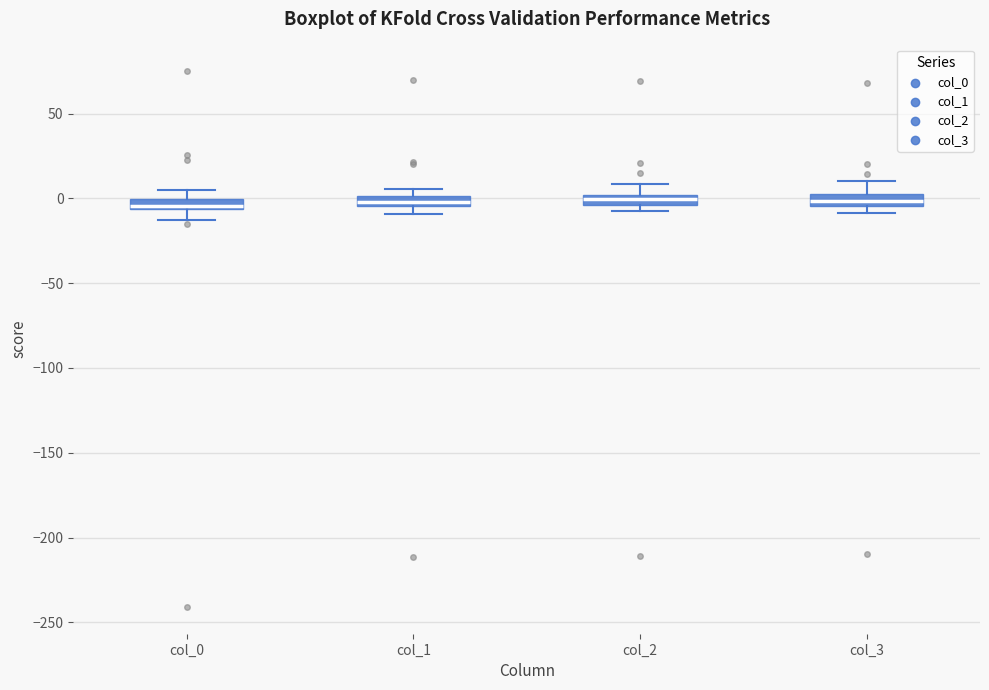

Where does the upper whisker of the box for col_2 end on the y-axis? The values are not printed on the chart, so give them approximately, as read against the axis.

10